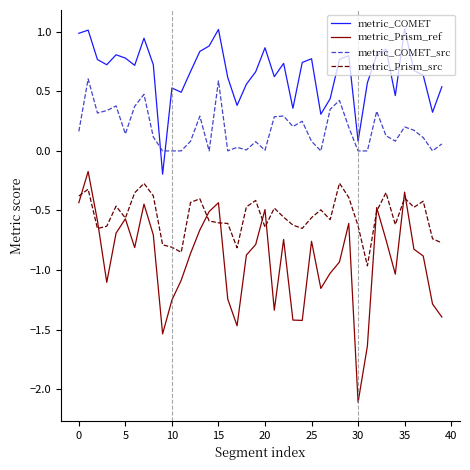

How many interior local valleys does the metric_Prism_ref series have?

9